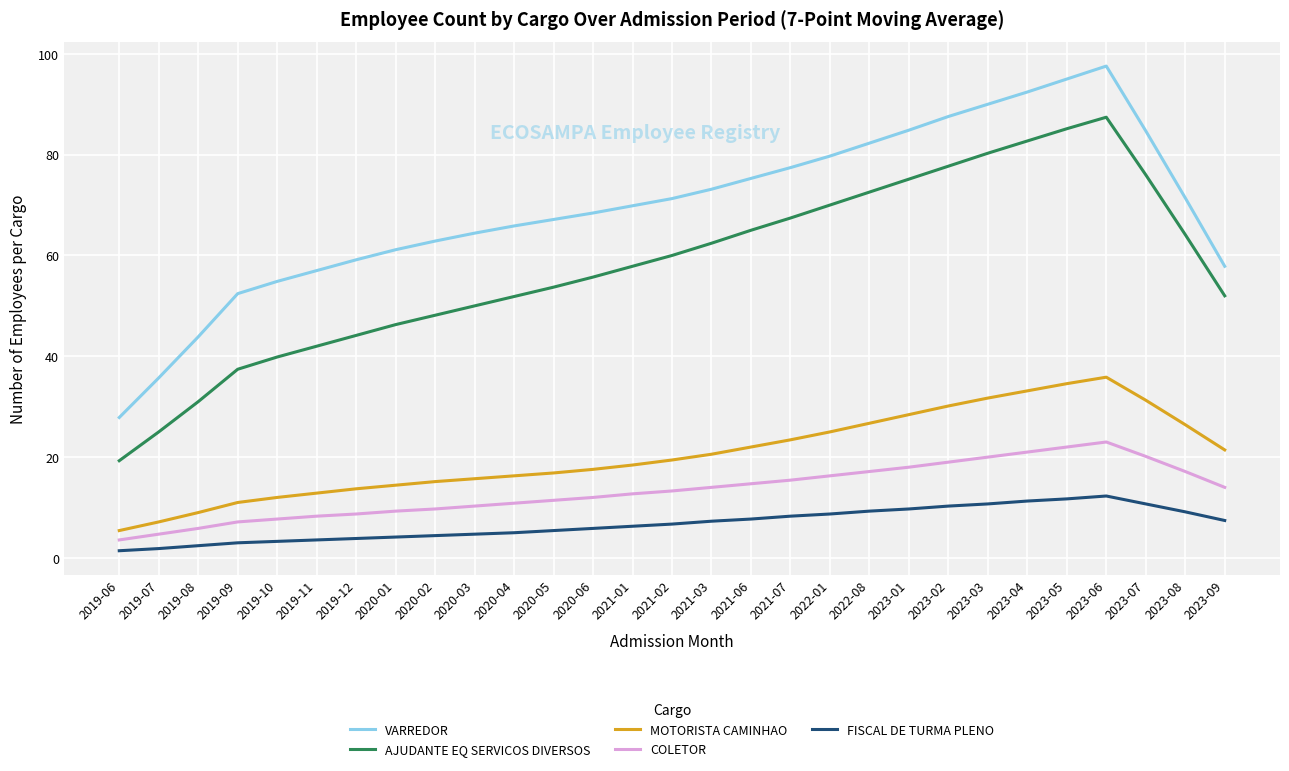

What value does the MOTORISTA CAMINHAO series have at 2023-09?

21.4